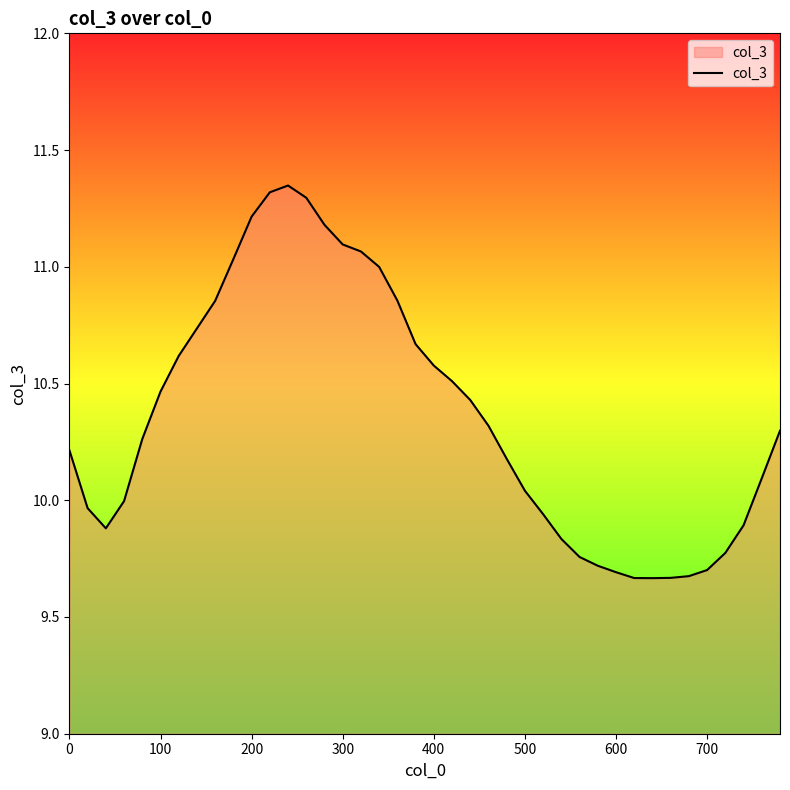

True or false: there are more than 2 points higher than both neighbors.

False